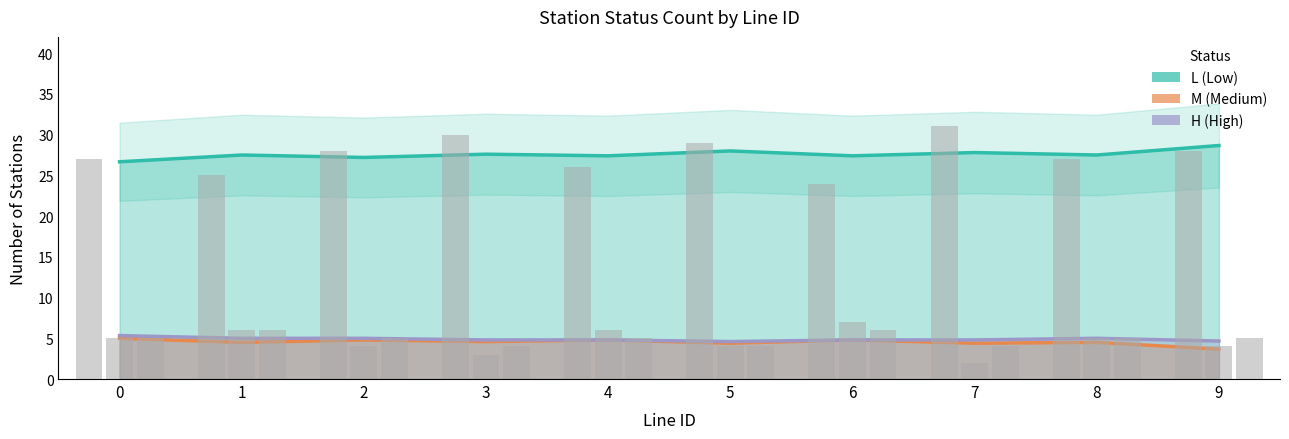

How many distinct data groups are displayed?

3